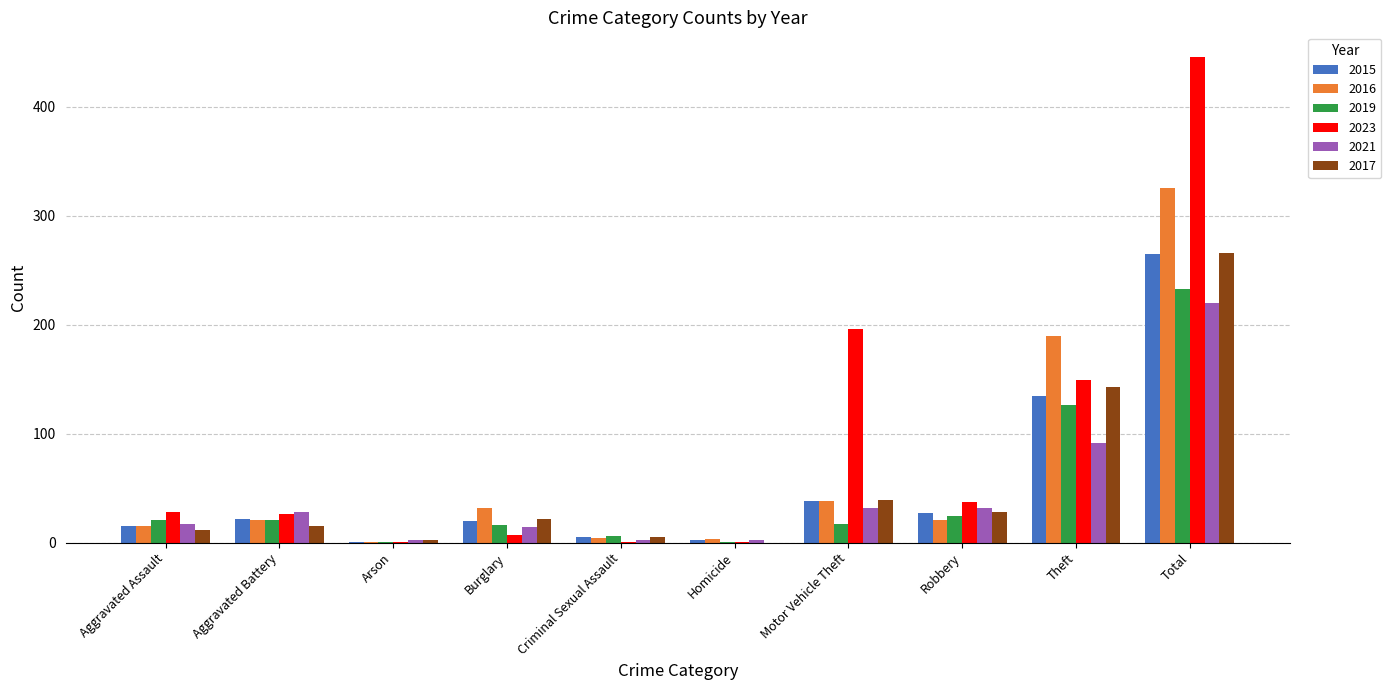

Between Theft and Total, which series saw the biggest shift?

2023